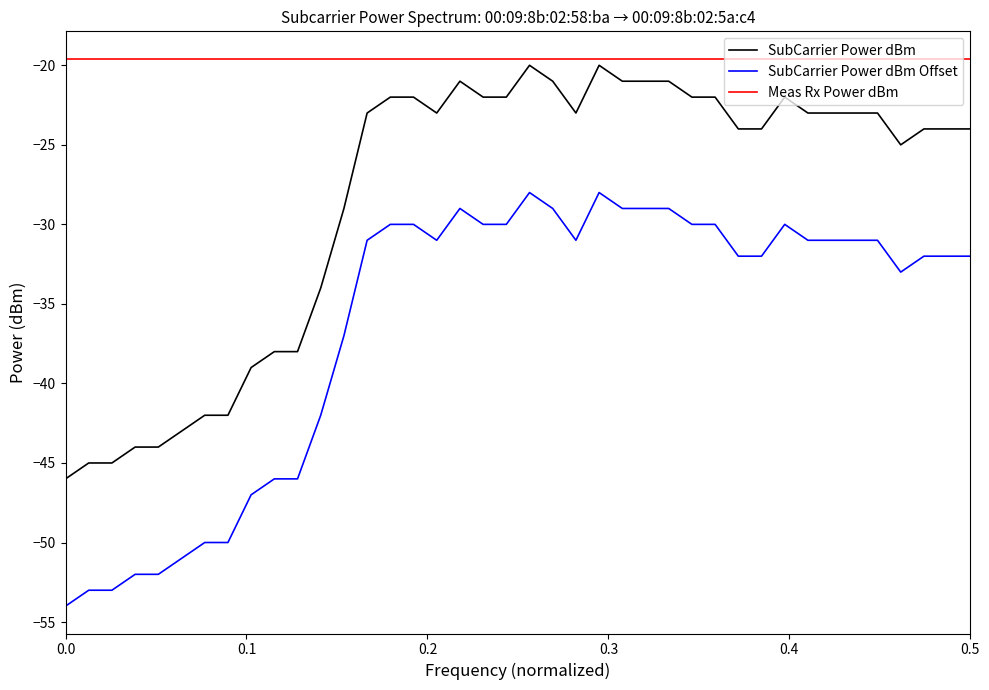

Which series has the largest total across all categories?

Meas Rx Power dBm